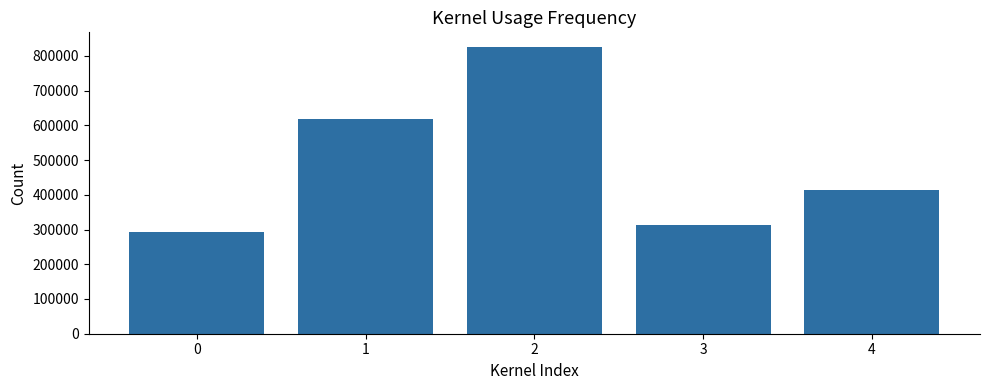

What is the sum of all values?

2464959